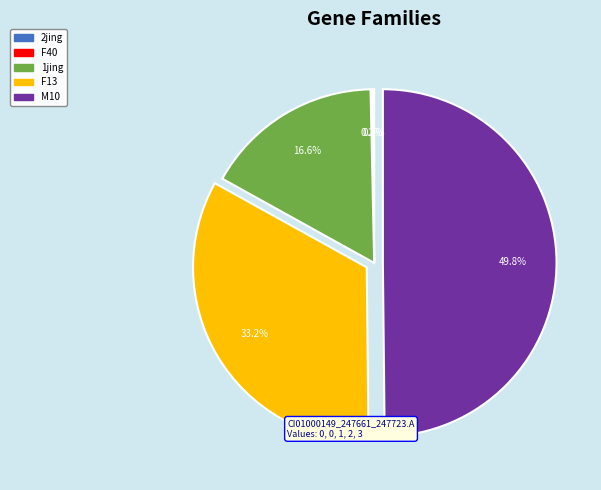

Is it true that 1jing is 17% of the pie?

True